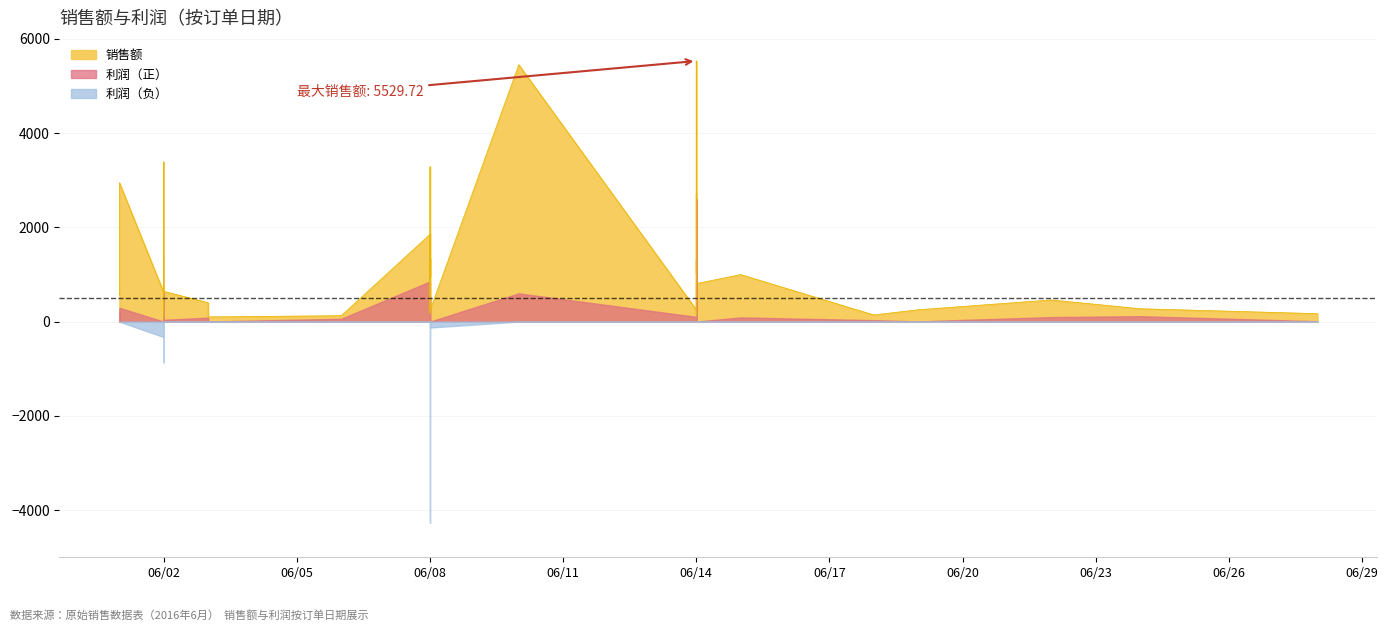

Which series changed the most between 2016-06-08 and 2016-06-14?

销售额